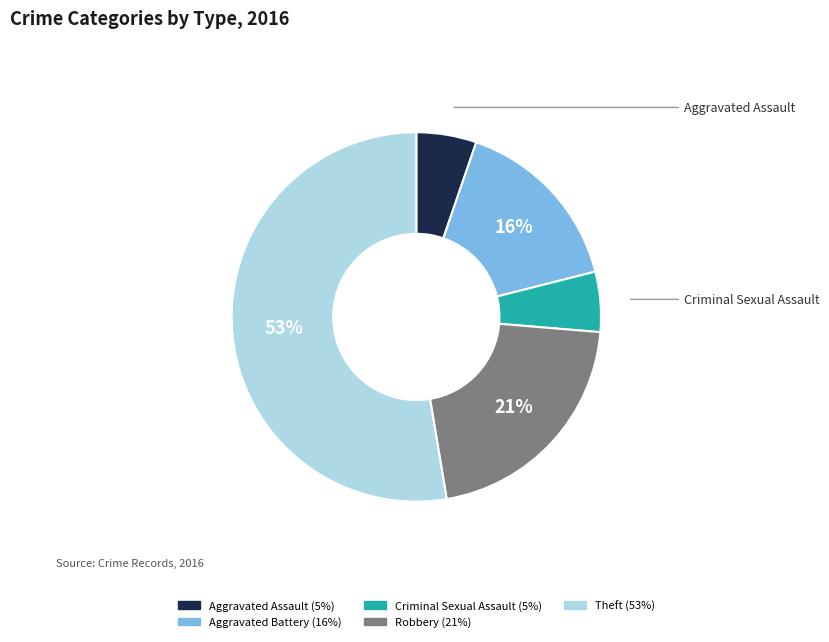

To the nearest percent, what is the average slice percentage?

20%